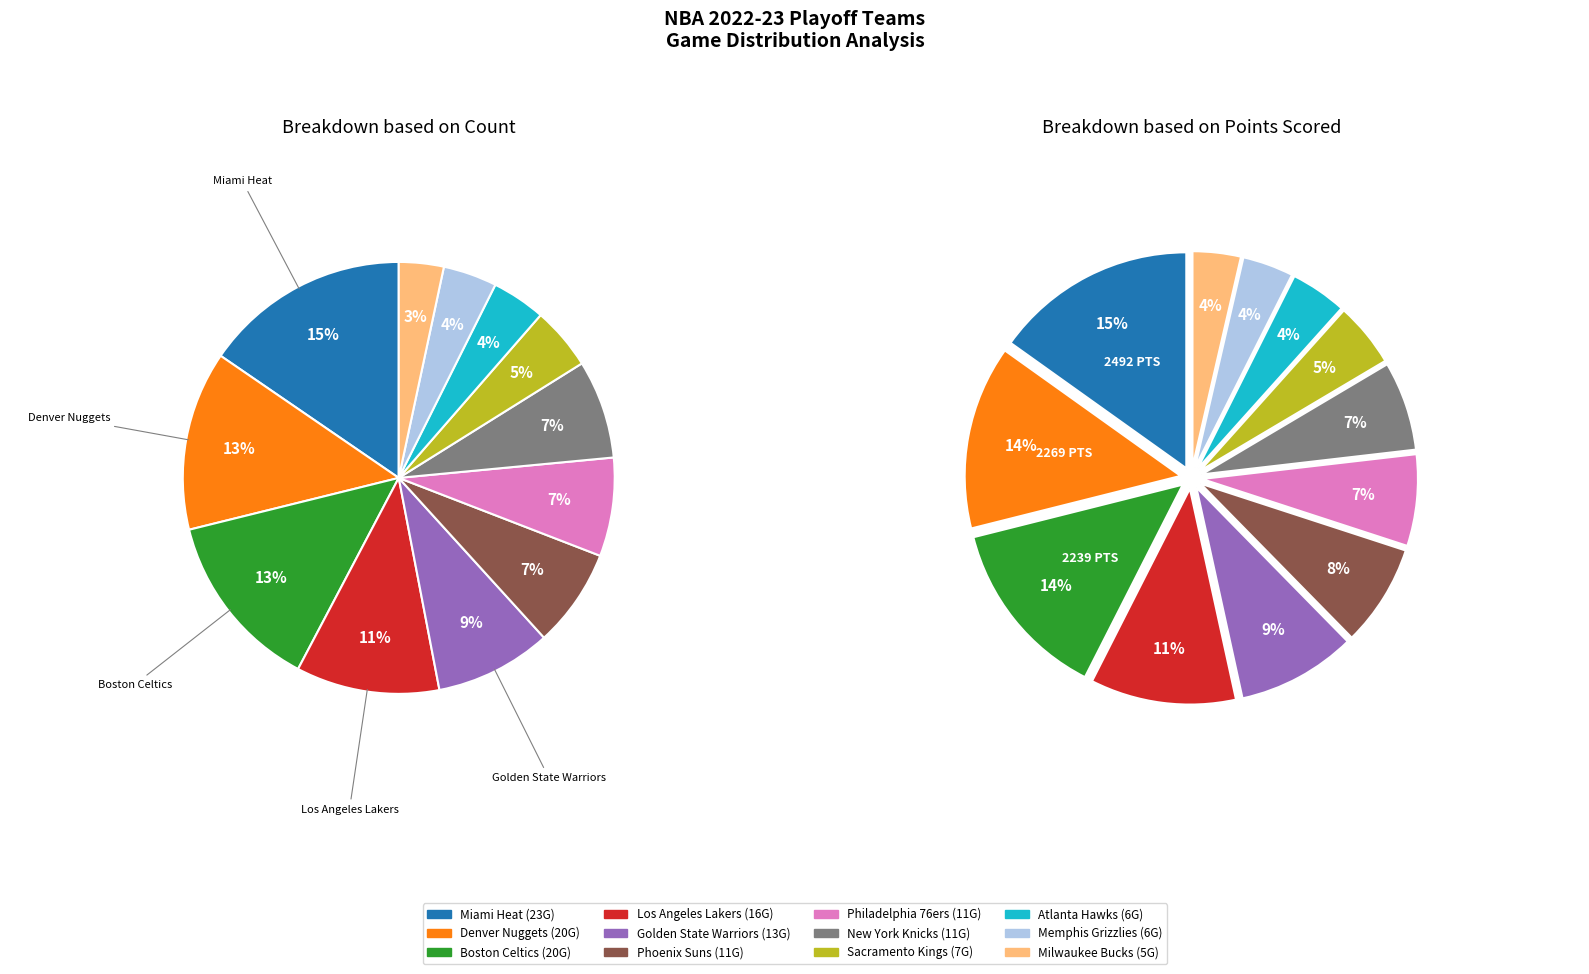

To the nearest percent, what is the difference between the largest and smallest slice percentages?

12%